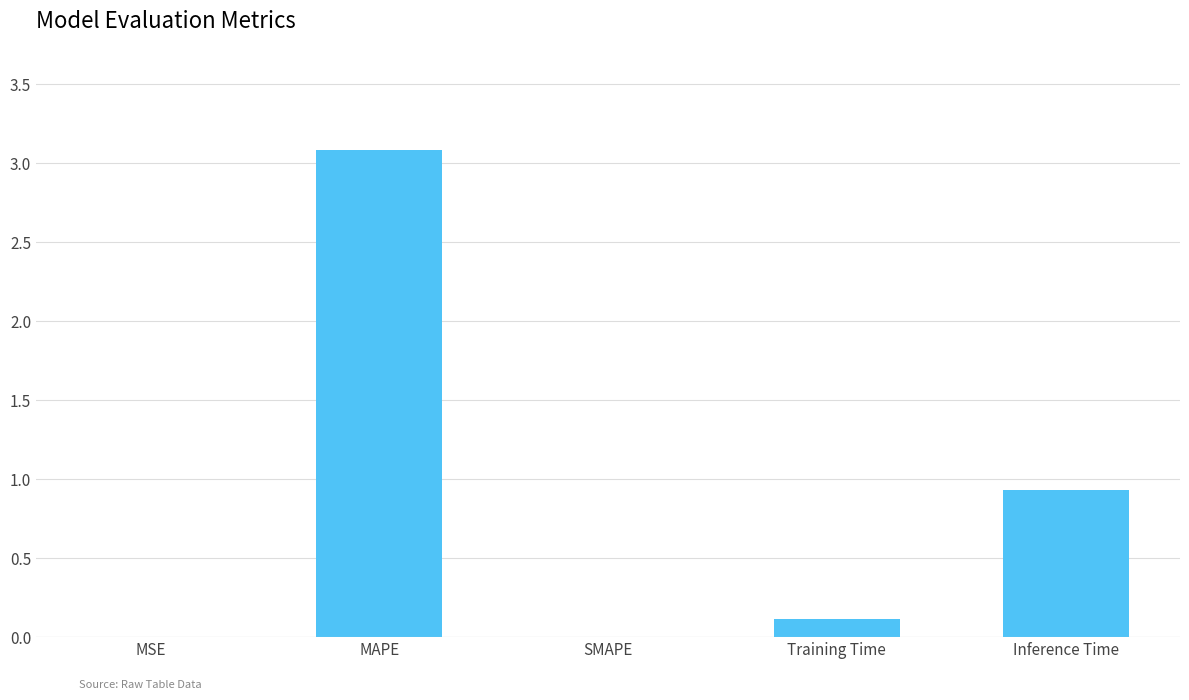

How many distinct data groups are displayed?

1